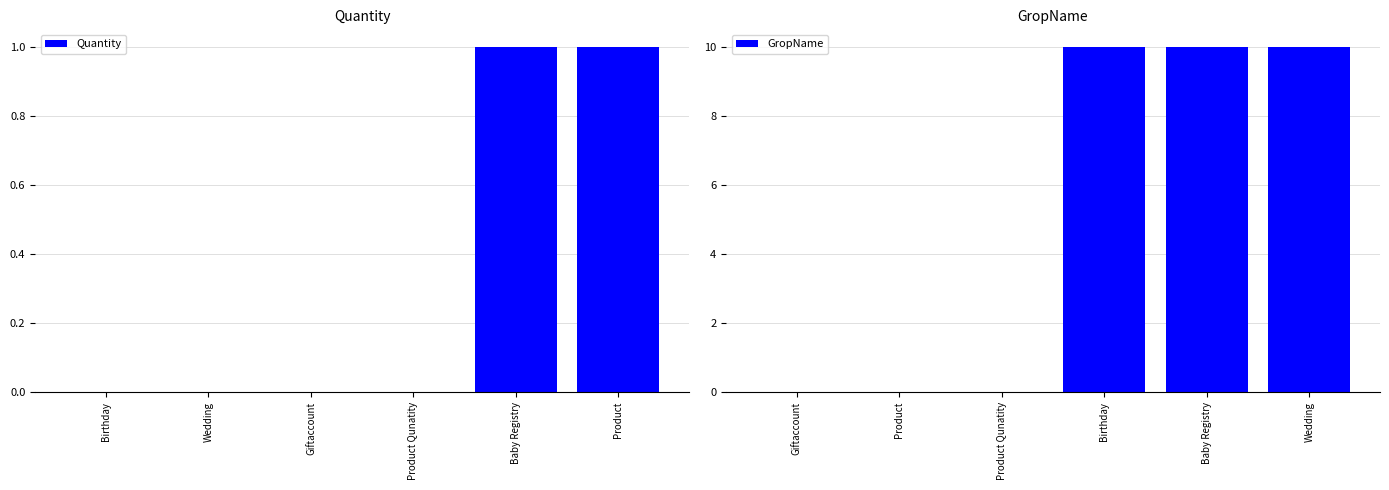

Reading left to right, what are all the values shown in this chart?

Quantity: 0	0	0	0	1	1
GropName: 0	0	0	10	10	10